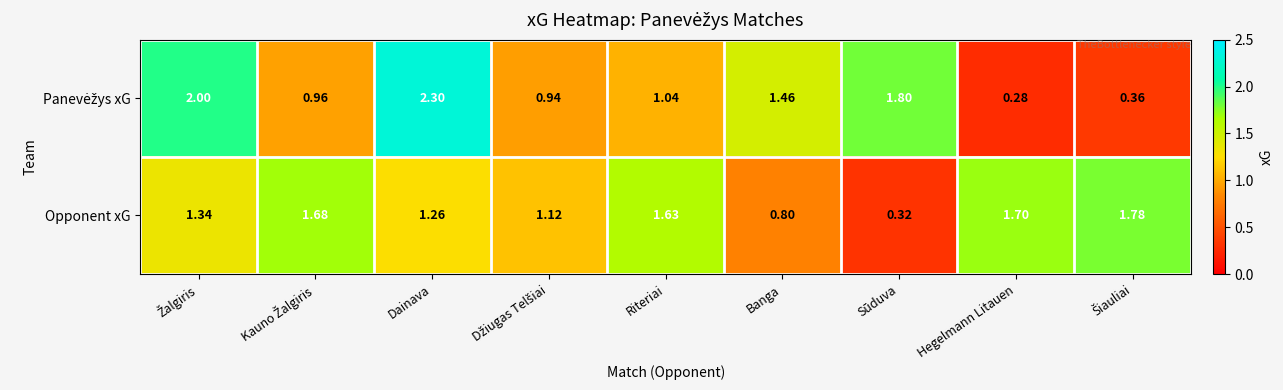

Which series has the largest total across all categories?

Opponent xG